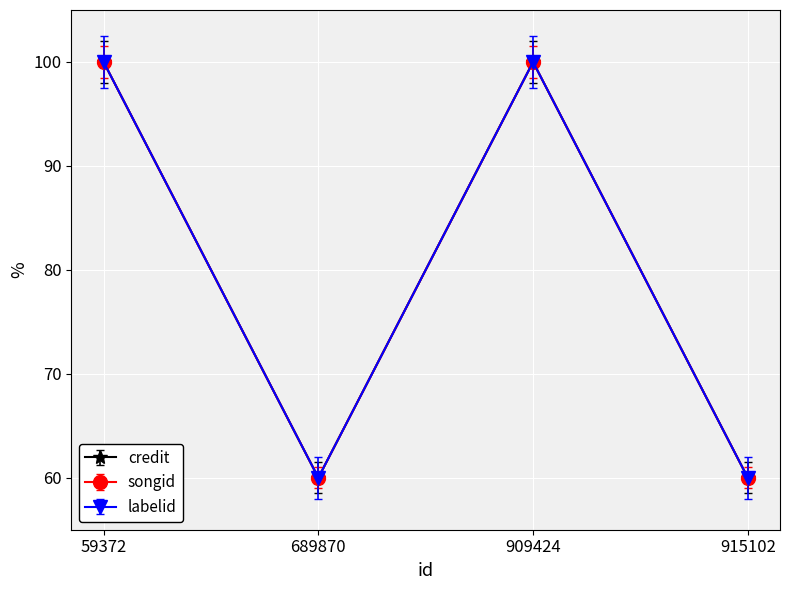

Does the chart have visible grid lines?

Yes